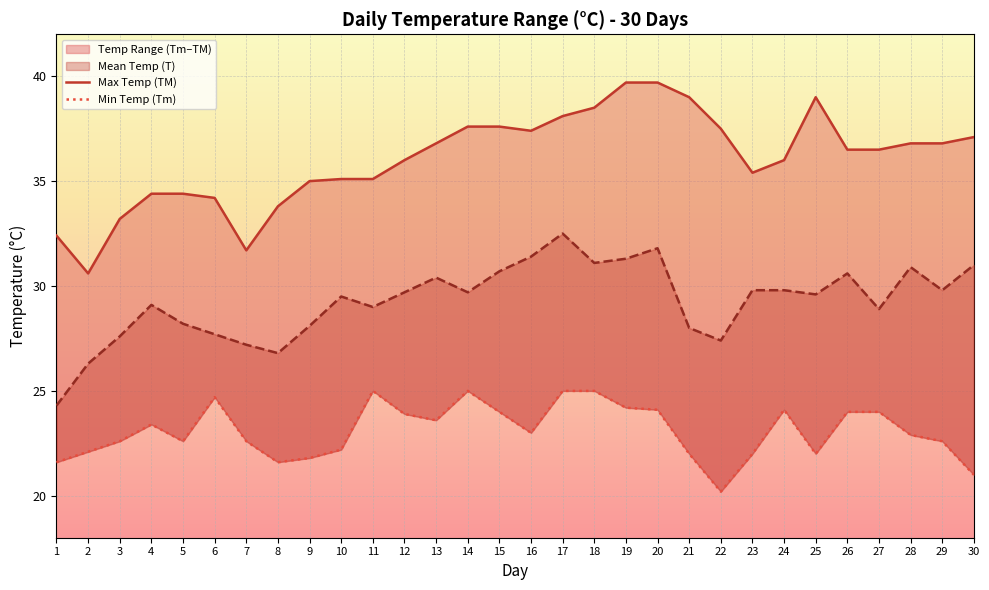

At which category is the sum across all series the highest?

20